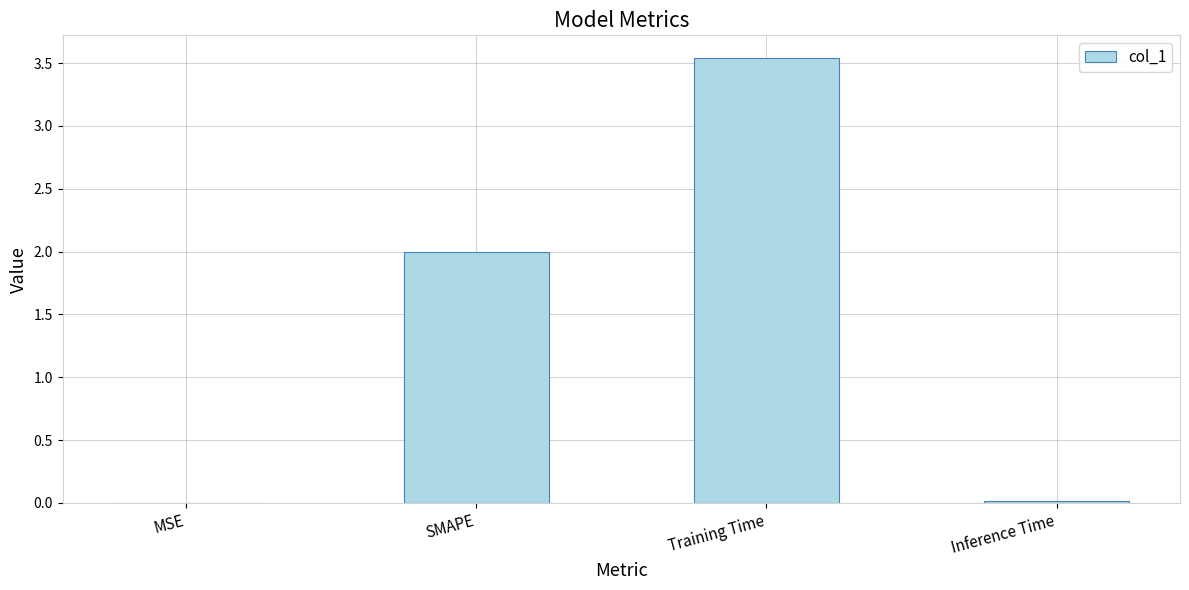

What is the sum of all values?

5.6